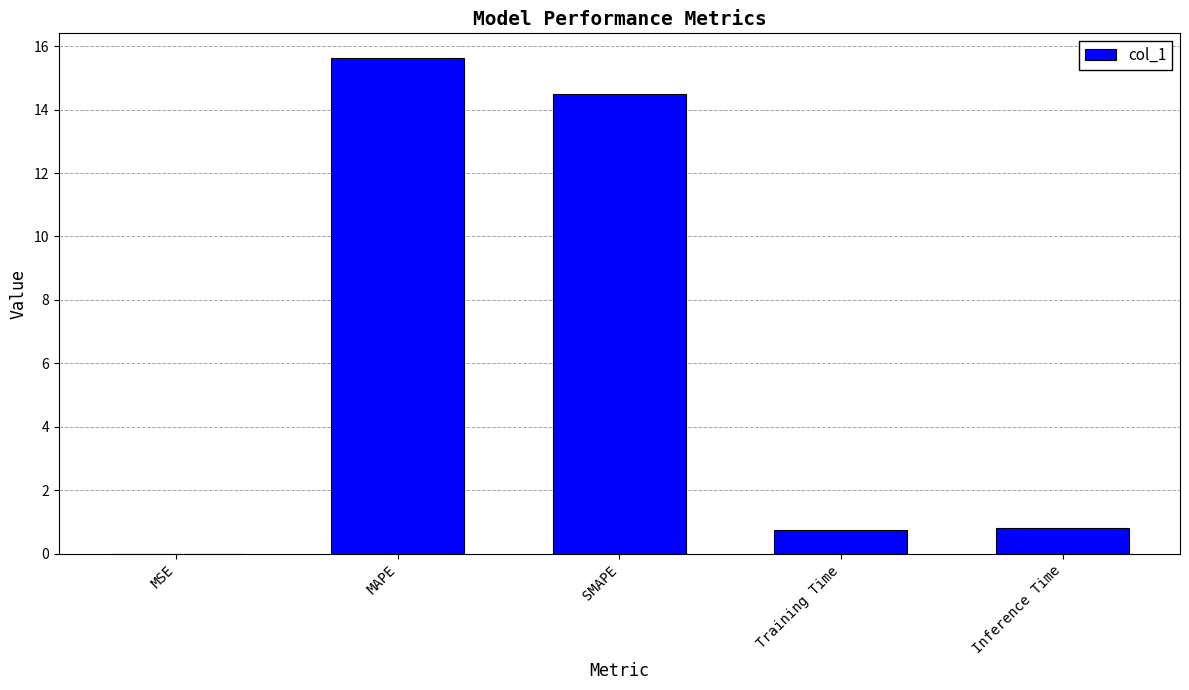

How many distinct data groups are displayed?

1